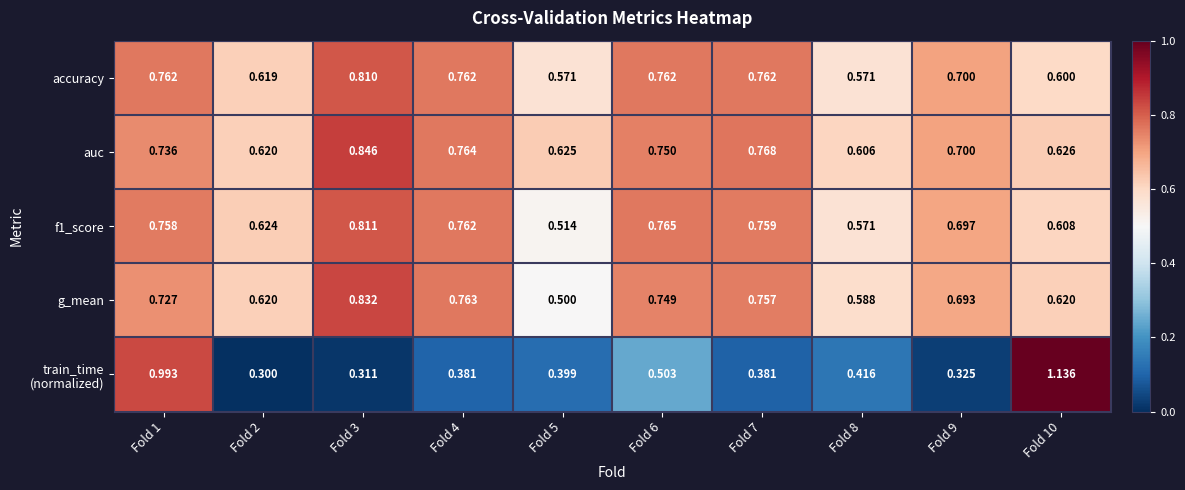

Which series has the largest total across all categories?

auc